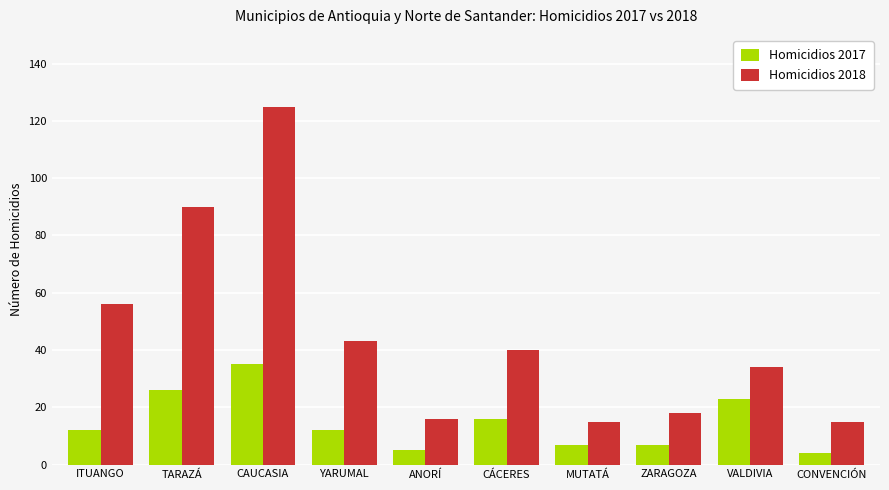

Where does the Homicidios 2018 series first go above 40?

ITUANGO